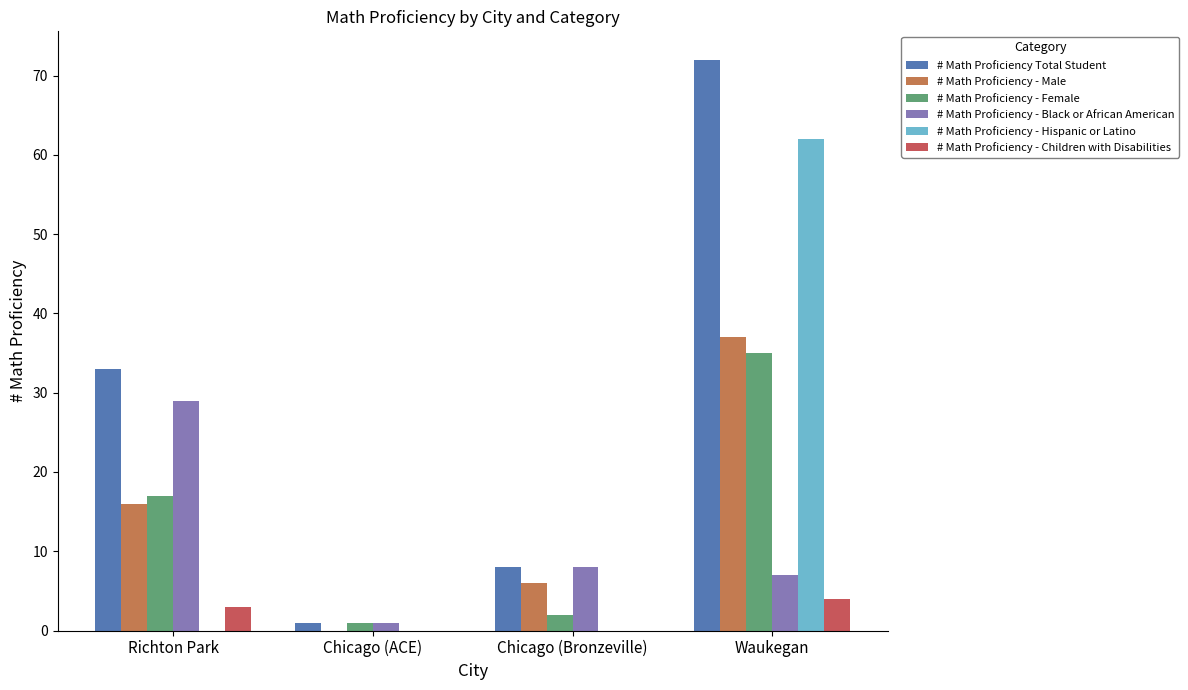

Reading right to left, what are all the values shown in this chart?

# Math Proficiency Total Student: Waukegan=72	Chicago (Bronzeville)=8	Chicago (ACE)=1	Richton Park=33
# Math Proficiency - Male: Waukegan=37	Chicago (Bronzeville)=6	Chicago (ACE)=0	Richton Park=16
# Math Proficiency - Female: Waukegan=35	Chicago (Bronzeville)=2	Chicago (ACE)=1	Richton Park=17
# Math Proficiency - Black or African American: Waukegan=7	Chicago (Bronzeville)=8	Chicago (ACE)=1	Richton Park=29
# Math Proficiency - Hispanic or Latino: Waukegan=62	Chicago (Bronzeville)=0	Chicago (ACE)=0	Richton Park=0
# Math Proficiency - Children with Disabilities: Waukegan=4	Chicago (Bronzeville)=0	Chicago (ACE)=0	Richton Park=3